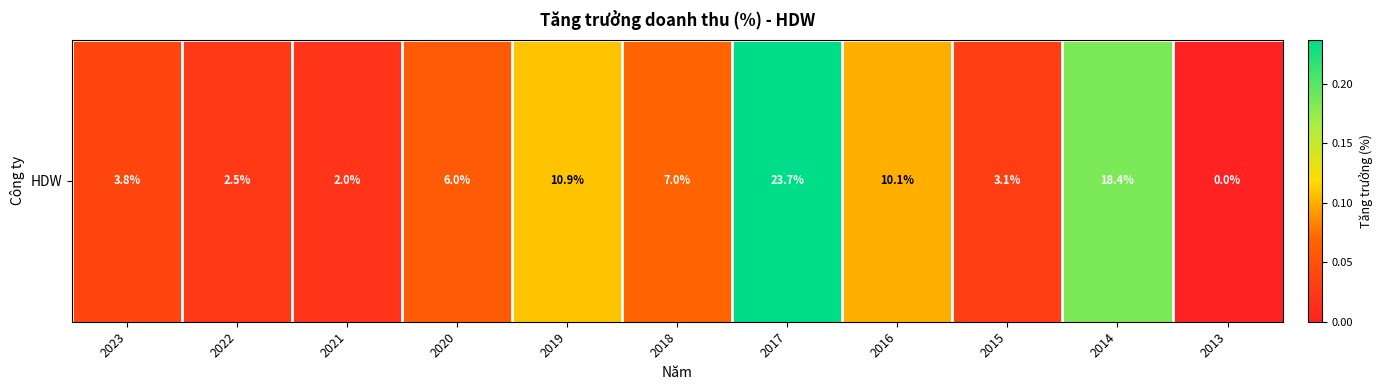

Reading left to right, transcribe all the data shown in this chart.

0.0	0.0	0.0	0.1	0.1	0.1	0.2	0.1	0.0	0.2	0.0